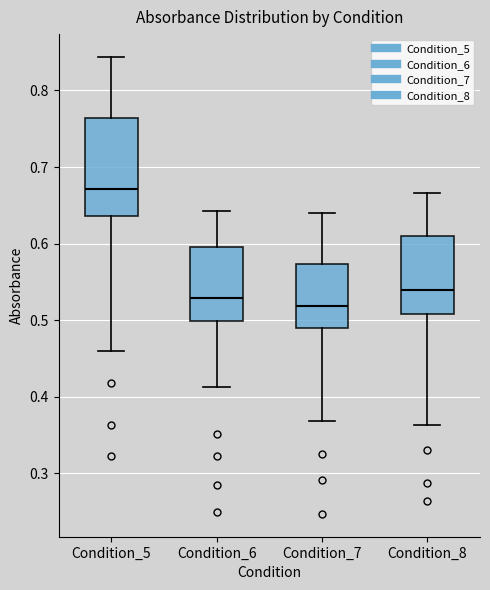

Reading left to right, transcribe this box plot: for each box, give where its median line is, the range the box spans, and where its two whiskers end, as read against the y-axis. The values are not printed on the chart, so give them approximately, as read against the axis.

Condition_5: median 0.67, box 0.64 to 0.76, whiskers 0.46 to 0.84
Condition_6: median 0.53, box 0.50 to 0.60, whiskers 0.41 to 0.64
Condition_7: median 0.52, box 0.49 to 0.57, whiskers 0.37 to 0.64
Condition_8: median 0.54, box 0.51 to 0.61, whiskers 0.36 to 0.67